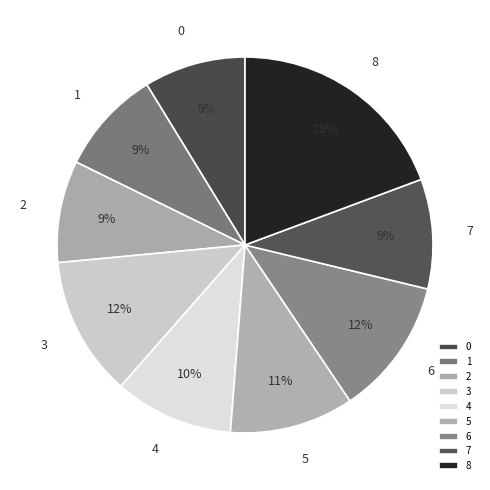

To the nearest percent, what is the average slice percentage?

11%